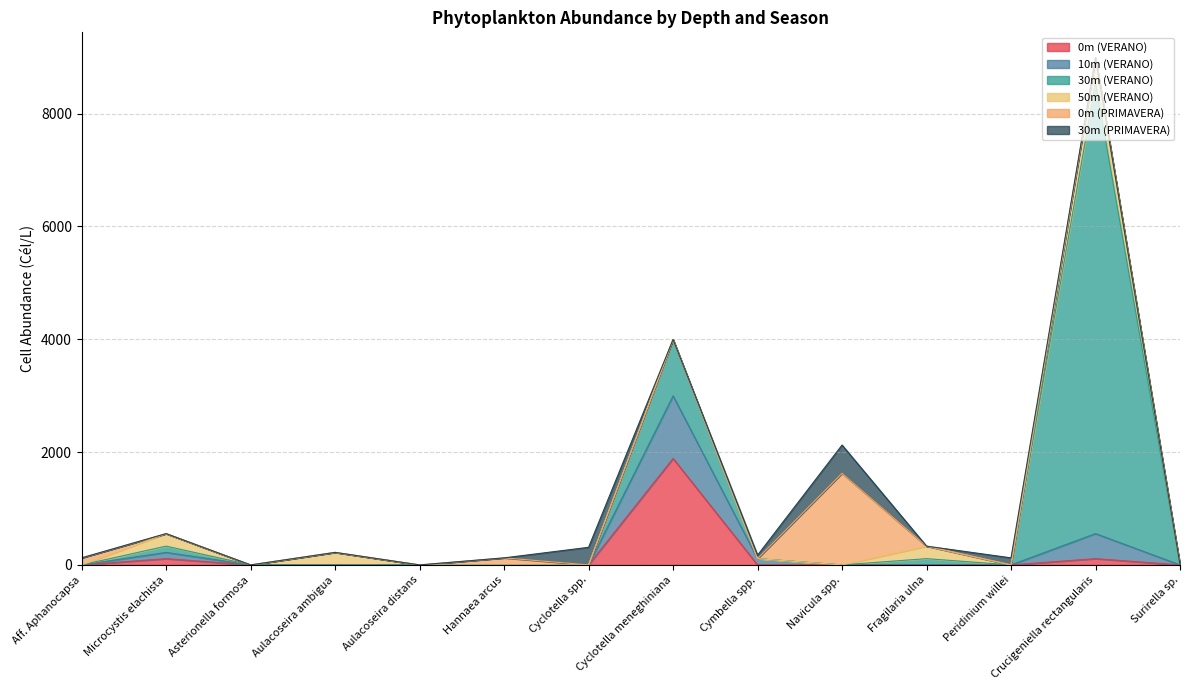

Where is the first local maximum for 10m (VERANO)?

Microcystis elachista